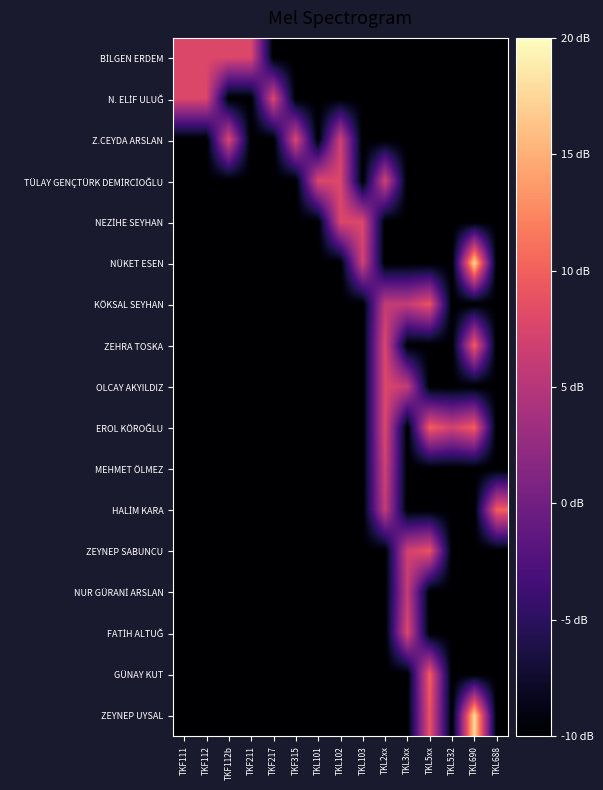

How many categories are shown in the chart?

15